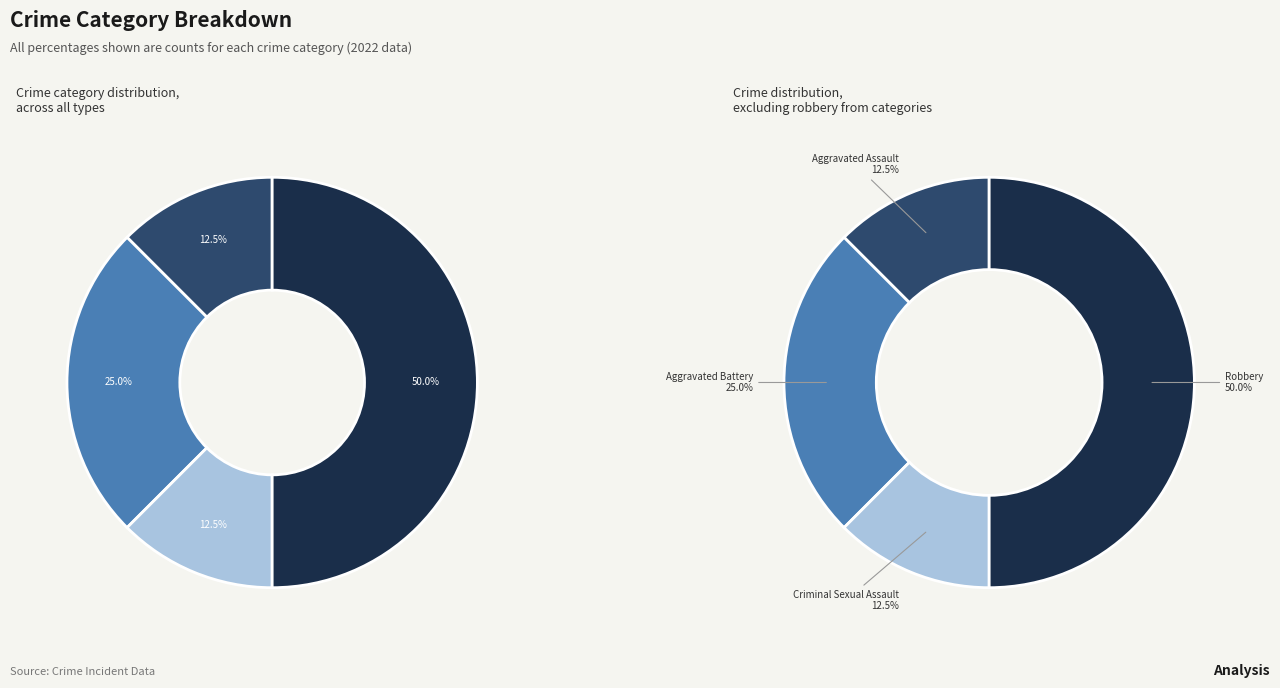

To the nearest percent, what percentage of the pie is Criminal Sexual Assault?

12%